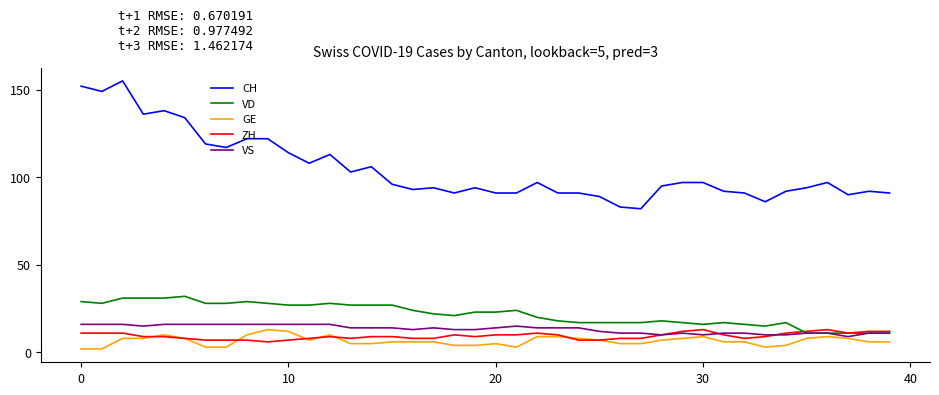

True or false: VD and CH cross at least once.

False